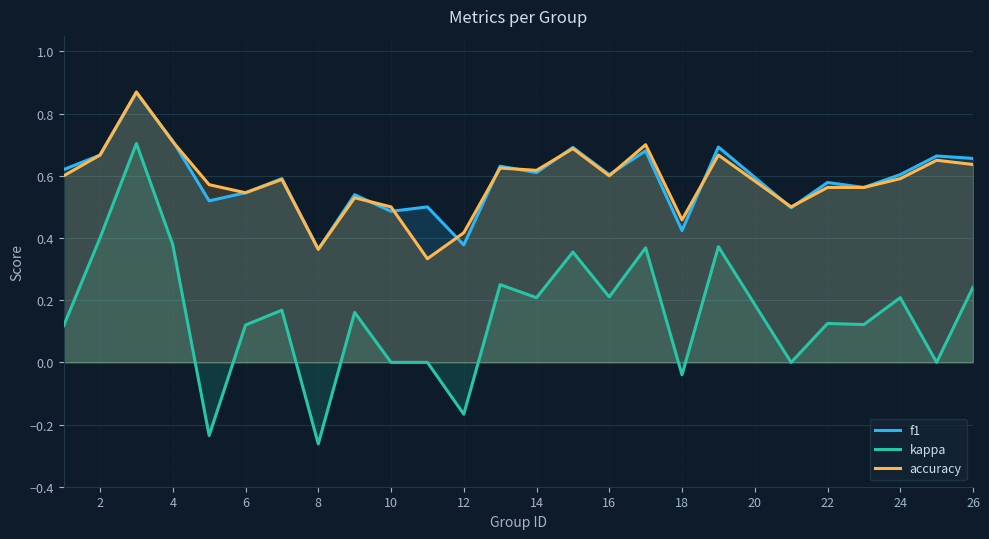

True or false: kappa and accuracy intersect in this chart.

False